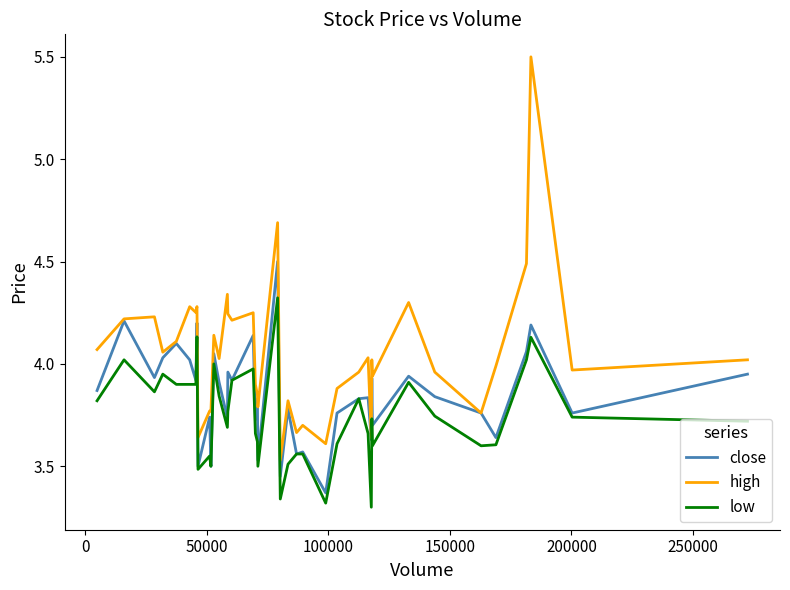

Which series has the largest total across all categories?

high